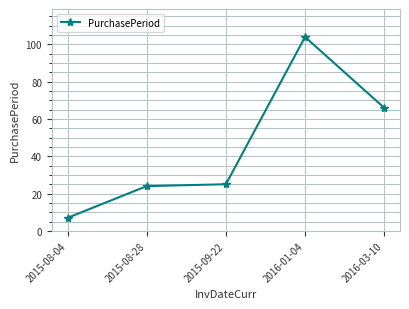

What is the approximate value at 2015-08-04?

7